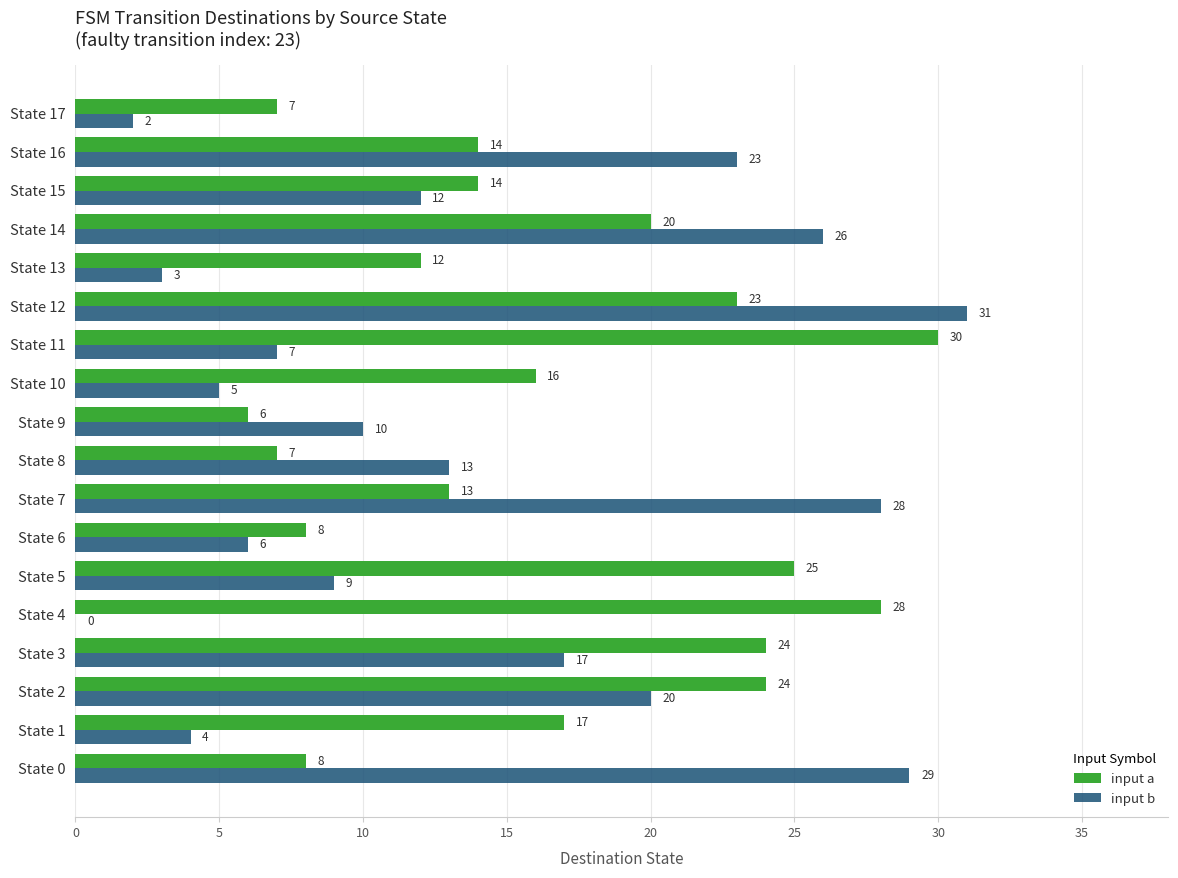

At which category is the sum across all series the highest?

State 12